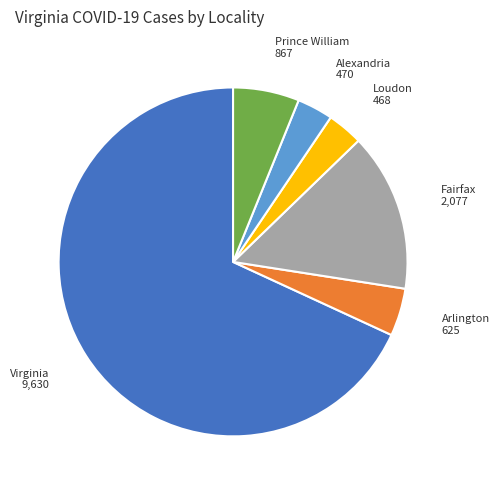

Do Virginia 9,630 and Loudon 468 together represent more than half of the pie?

Yes